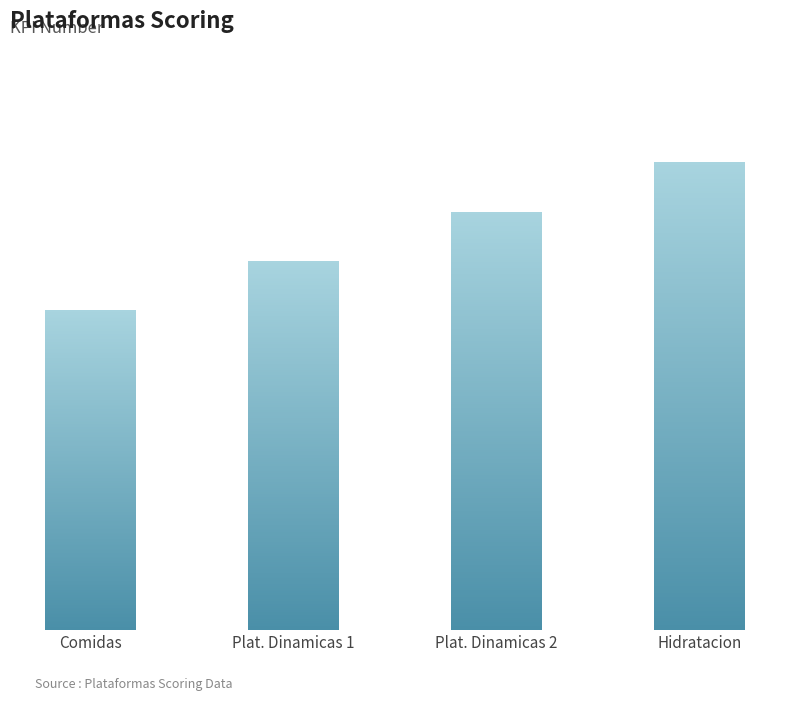

What is the maximum value shown in the chart?

57